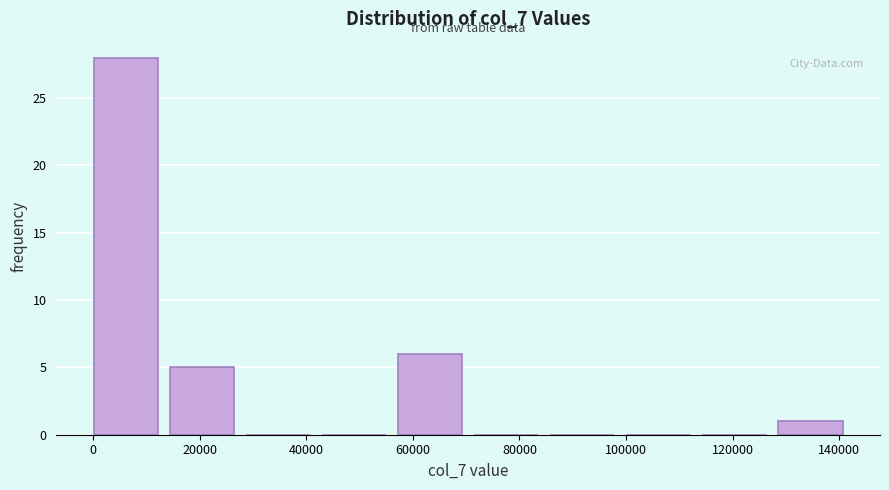

Reading left to right, list every bar in this chart as the range it spans on the x-axis followed by its height. Neither the bar edges nor the heights are printed on the chart, so give them approximately, as read against the axes.

0 to 14000: 28
14000 to 28000: 5
28000 to 42000: 0
42000 to 58000: 0
58000 to 72000: 6
72000 to 86000: 0
86000 to 100000: 0
100000 to 114000: 0
114000 to 128000: 0
128000 to 142000: 1